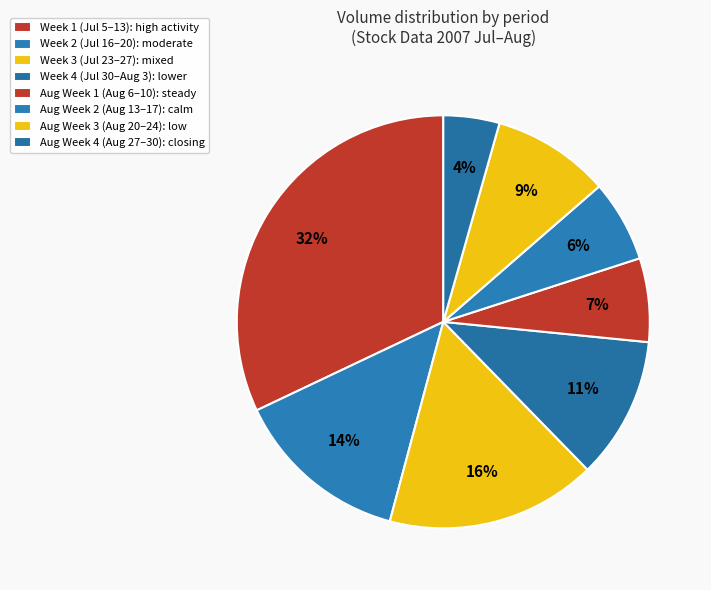

How many slices are in this pie chart?

8